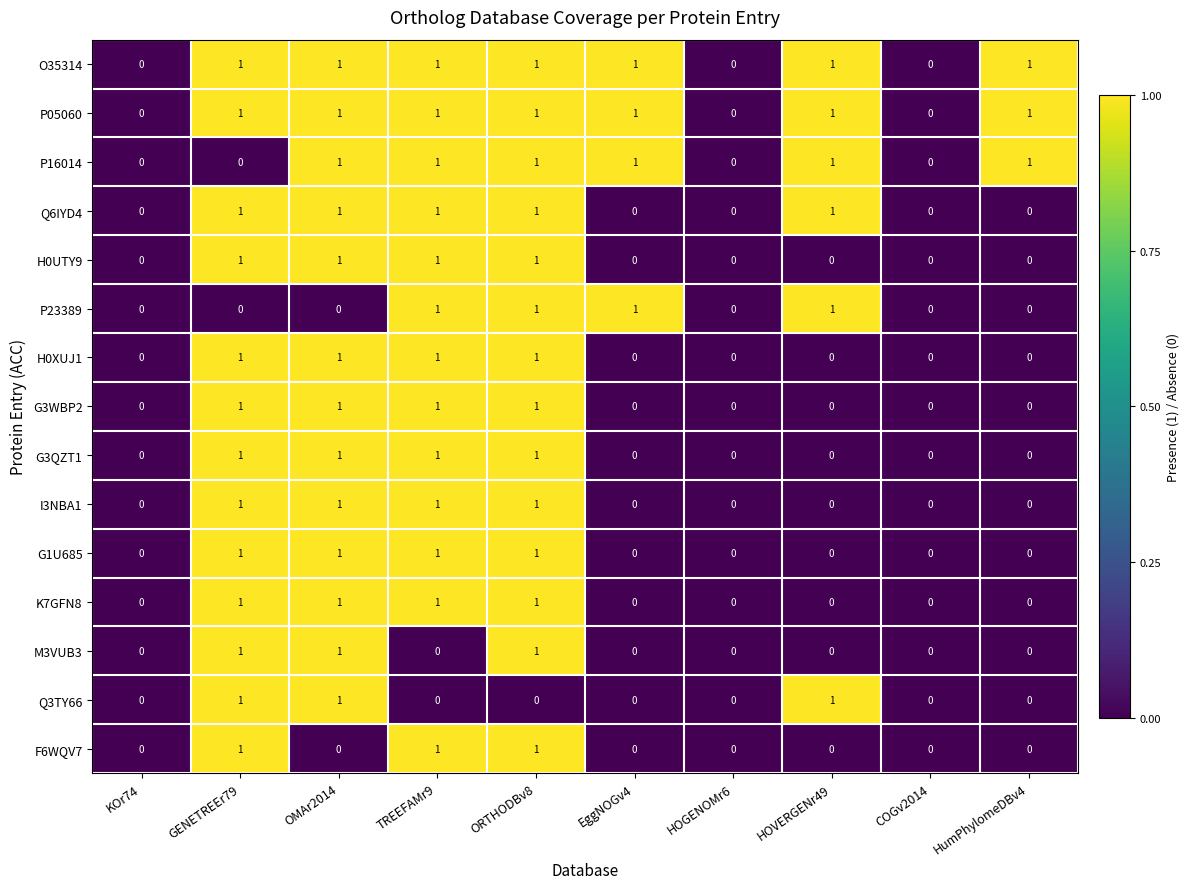

At which category is the sum across all series the highest?

ORTHODBv8